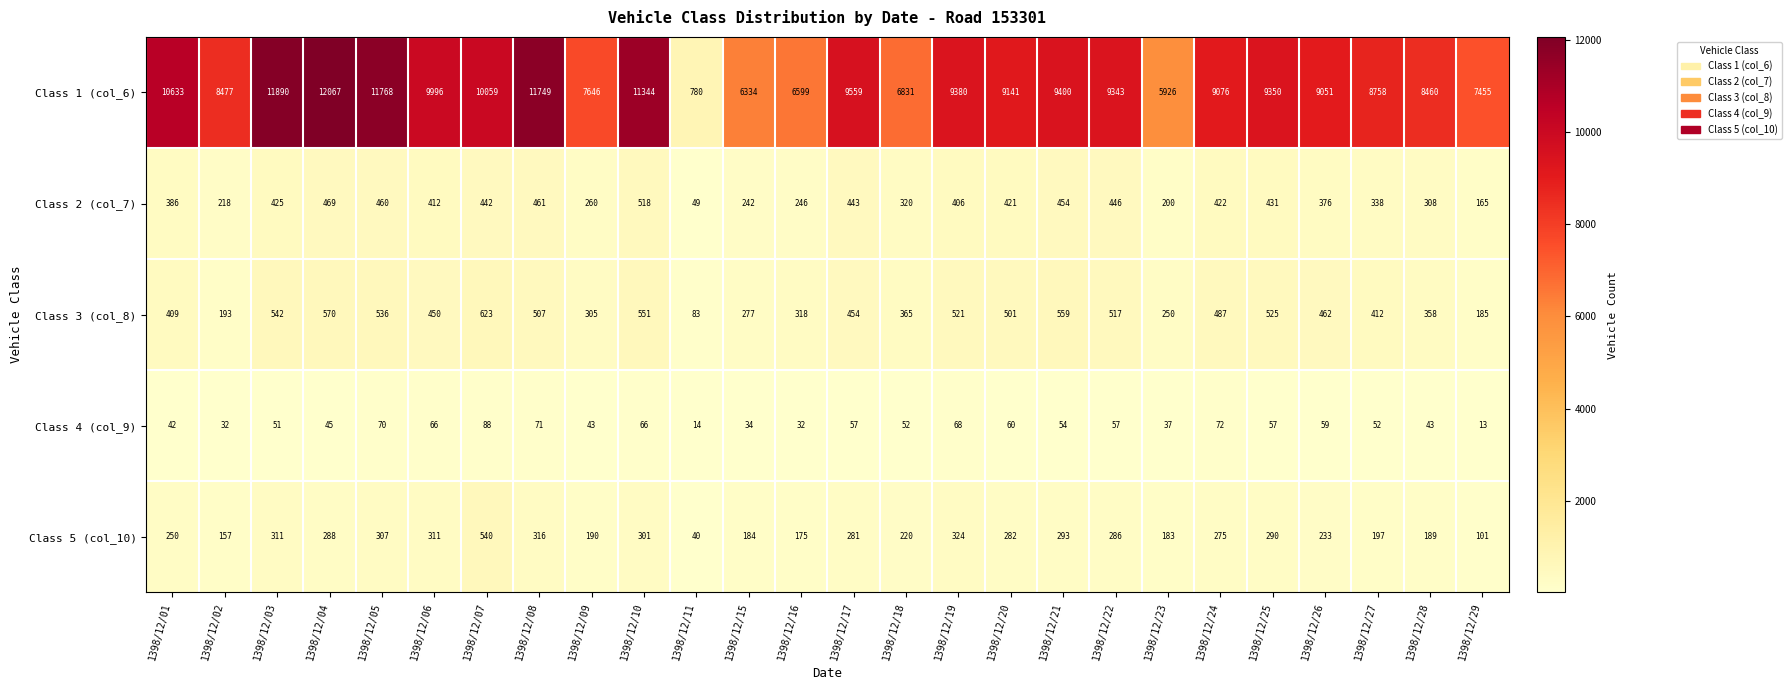

Which label corresponds to the smallest value in the chart?

1398/12/29